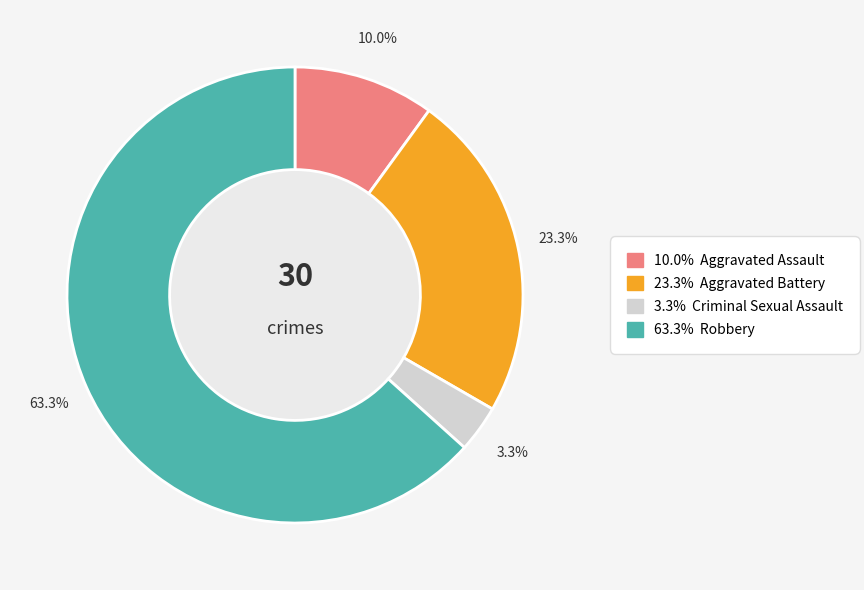

Does any single category account for the majority?

Yes